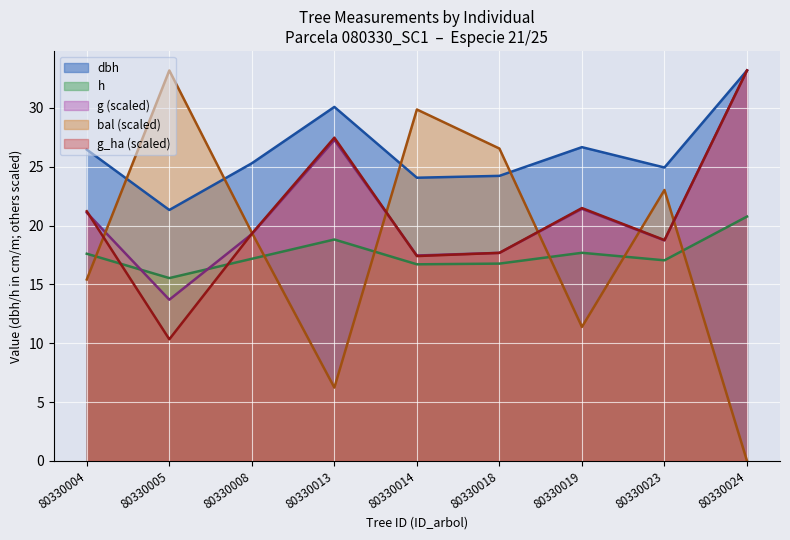

Rank the series at 80330023 from highest to lowest value.

dbh, bal, g_ha, g, h